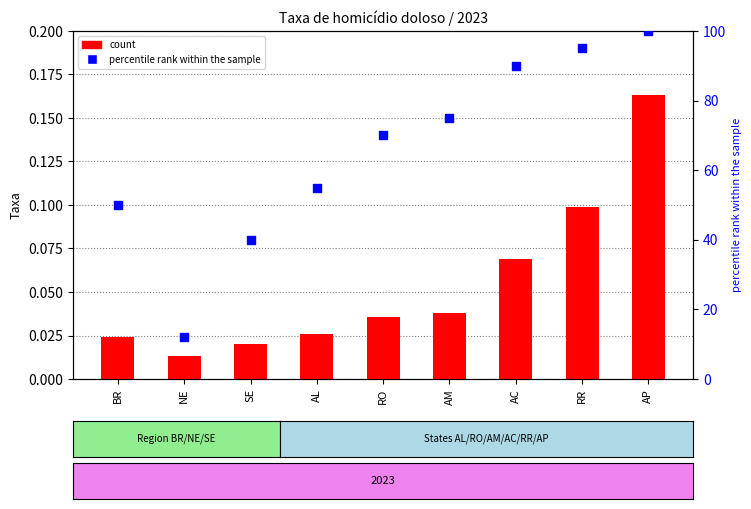

Which series contains the highest Y value?

percentile rank within the sample